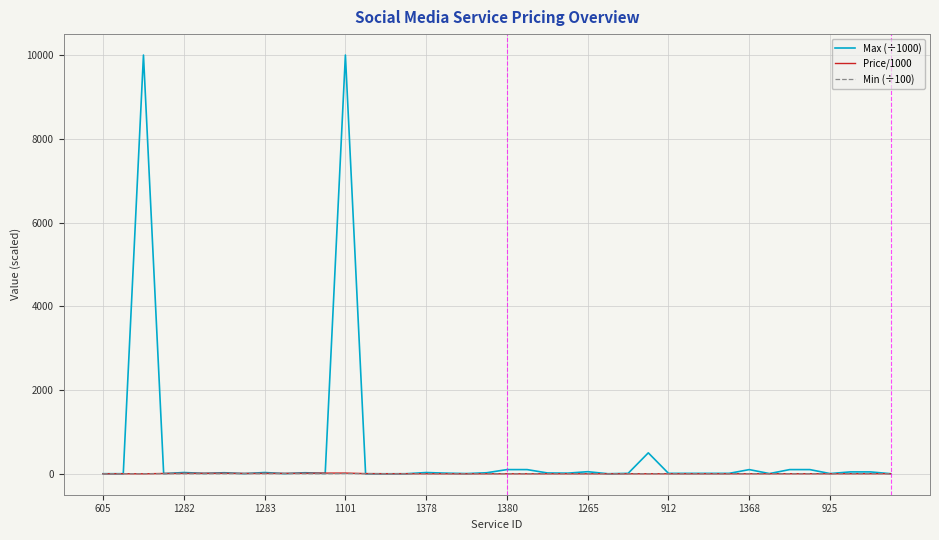

Which series has the largest range (max minus min)?

Max (÷1000)